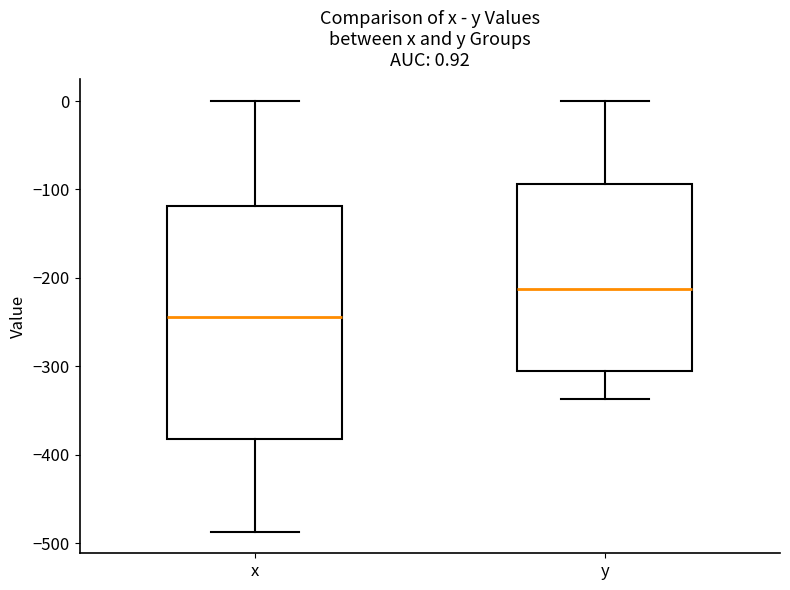

Comparing the boxes themselves (not the whiskers), which one is the tallest?

x